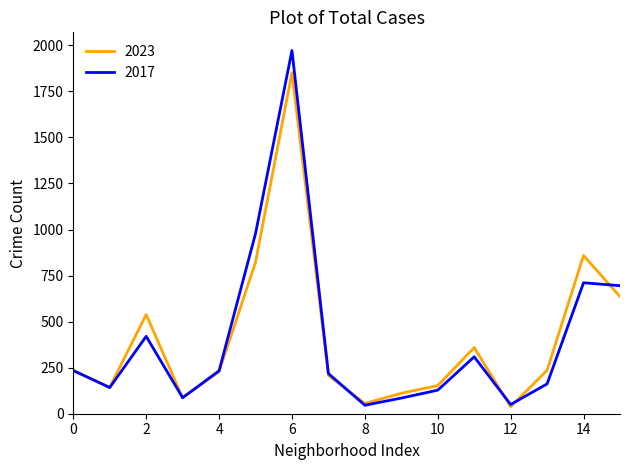

List the series in order of their peak value, lowest first.

2023, 2017